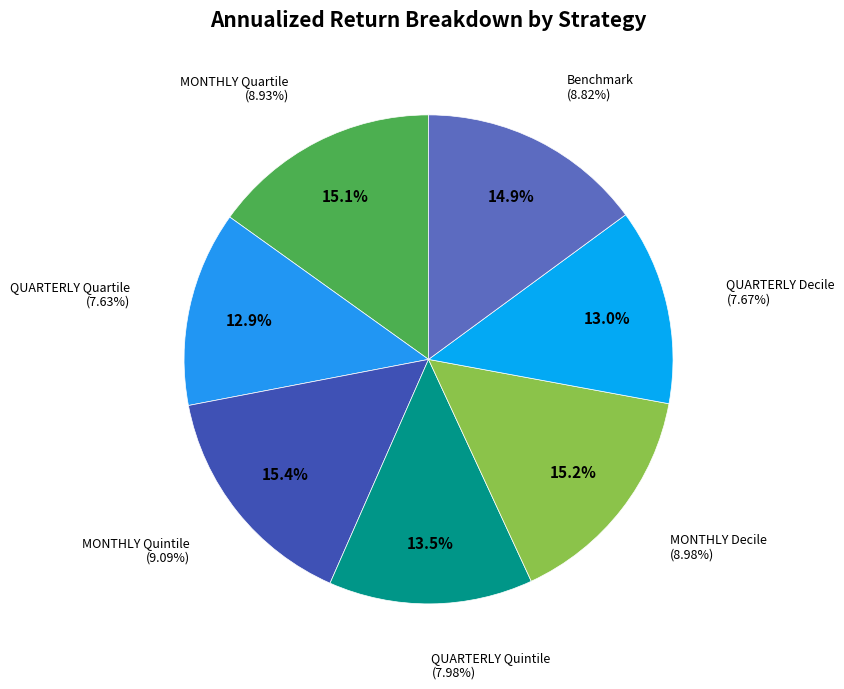

To the nearest percent, what portion does QUARTERLY Quintile represent?

14%